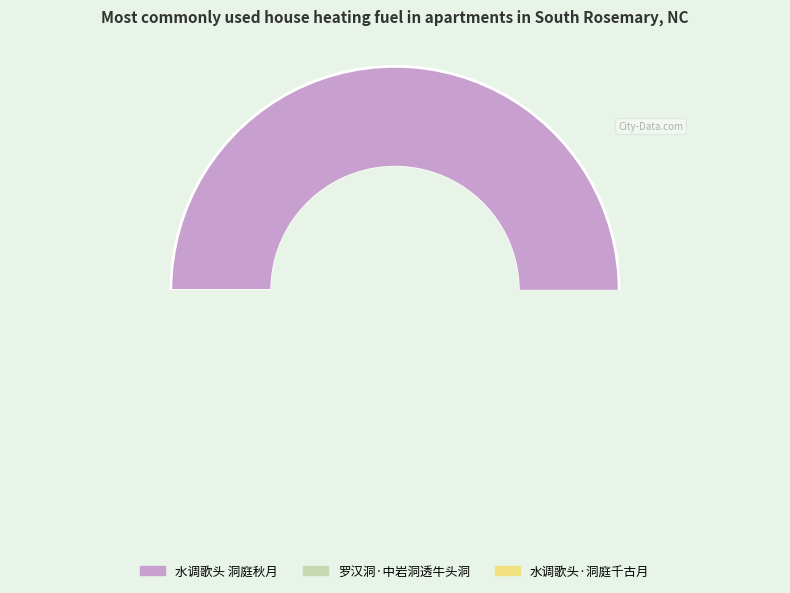

How many slices are in this pie chart?

3